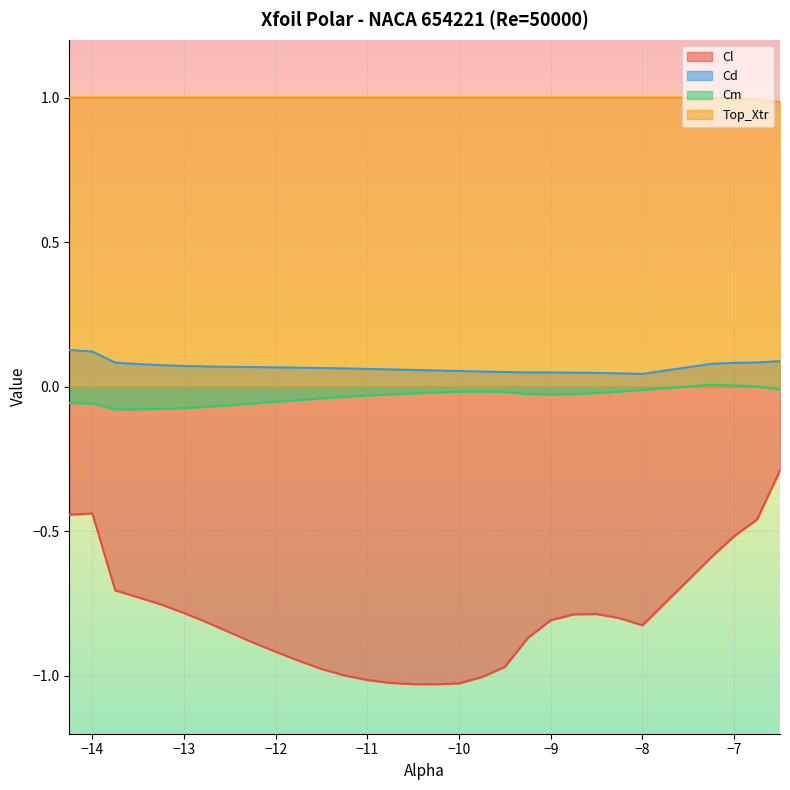

Reading left to right, list all the values displayed in this chart.

Cl: -0.4	-0.4	-0.7	-0.7	-0.8	-0.8	-0.8	-0.8	-0.9	-0.9	-0.9	-1.0	-1.0	-1.0	-1.0	-1.0	-1.0	-1.0	-1.0	-1.0	-0.9	-0.8	-0.8	-0.8	-0.8	-0.8	-0.6	-0.5	-0.5	-0.3
Cd: 0.1	0.1	0.1	0.1	0.1	0.1	0.1	0.1	0.1	0.1	0.1	0.1	0.1	0.1	0.1	0.1	0.1	0.1	0.1	0.1	0.0	0.0	0.0	0.0	0.0	0.0	0.1	0.1	0.1	0.1
Cm: -0.1	-0.1	-0.1	-0.1	-0.1	-0.1	-0.1	-0.1	-0.1	-0.1	-0.0	-0.0	-0.0	-0.0	-0.0	-0.0	-0.0	-0.0	-0.0	-0.0	-0.0	-0.0	-0.0	-0.0	-0.0	-0.0	0.0	0.0	0.0	-0.0
Top_Xtr: 1.0	1.0	1.0	1.0	1.0	1.0	1.0	1.0	1.0	1.0	1.0	1.0	1.0	1.0	1.0	1.0	1.0	1.0	1.0	1.0	1.0	1.0	1.0	1.0	1.0	1.0	1.0	1.0	1.0	1.0